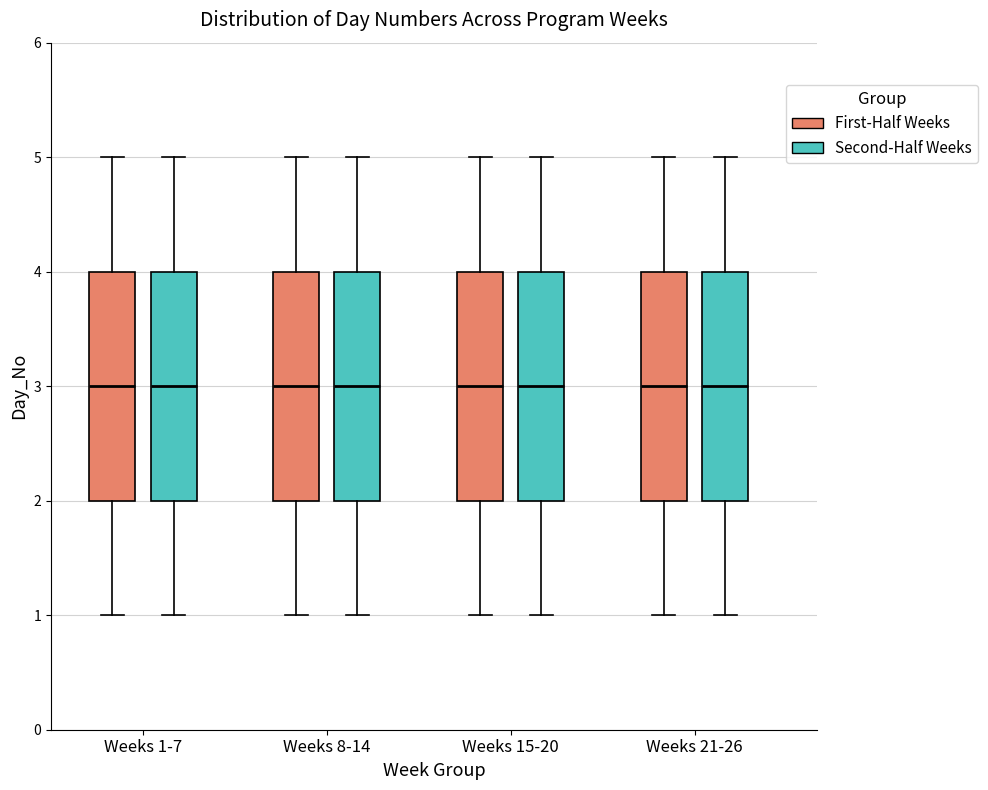

Where is the lower edge of the box for Weeks 1-7 (First-Half Weeks) on the y-axis? The values are not printed on the chart, so give them approximately, as read against the axis.

2